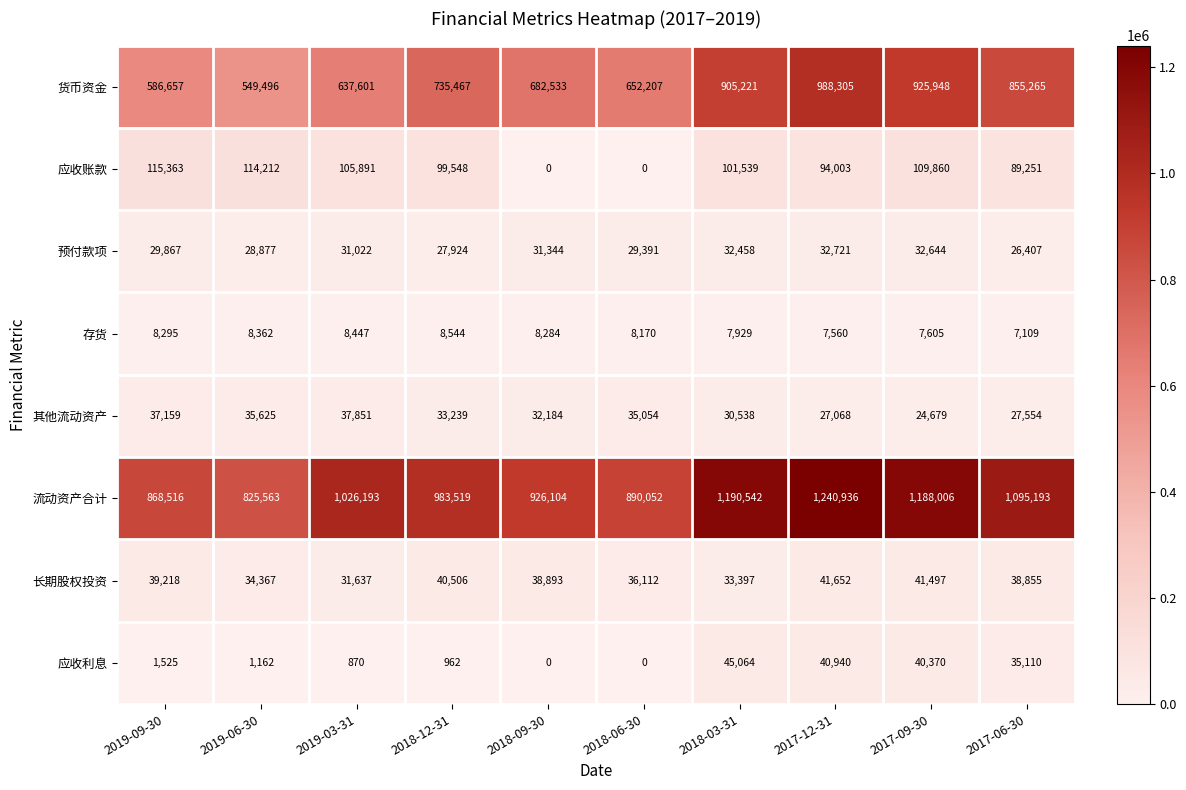

At which category is the sum across all series the highest?

2017-12-31